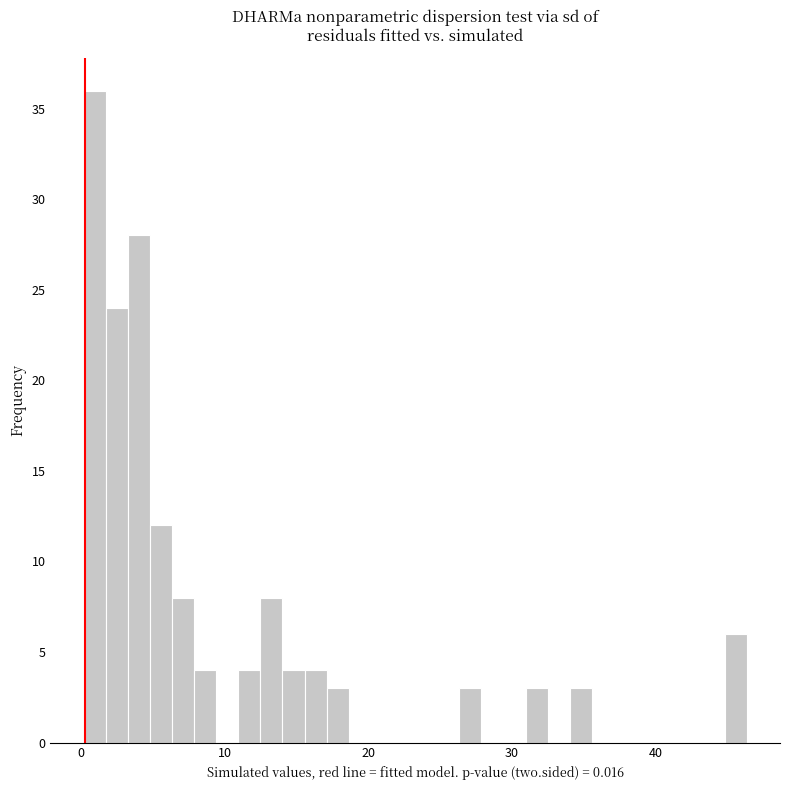

Read against the x-axis, roughly where is the centre of the tallest bar?

1